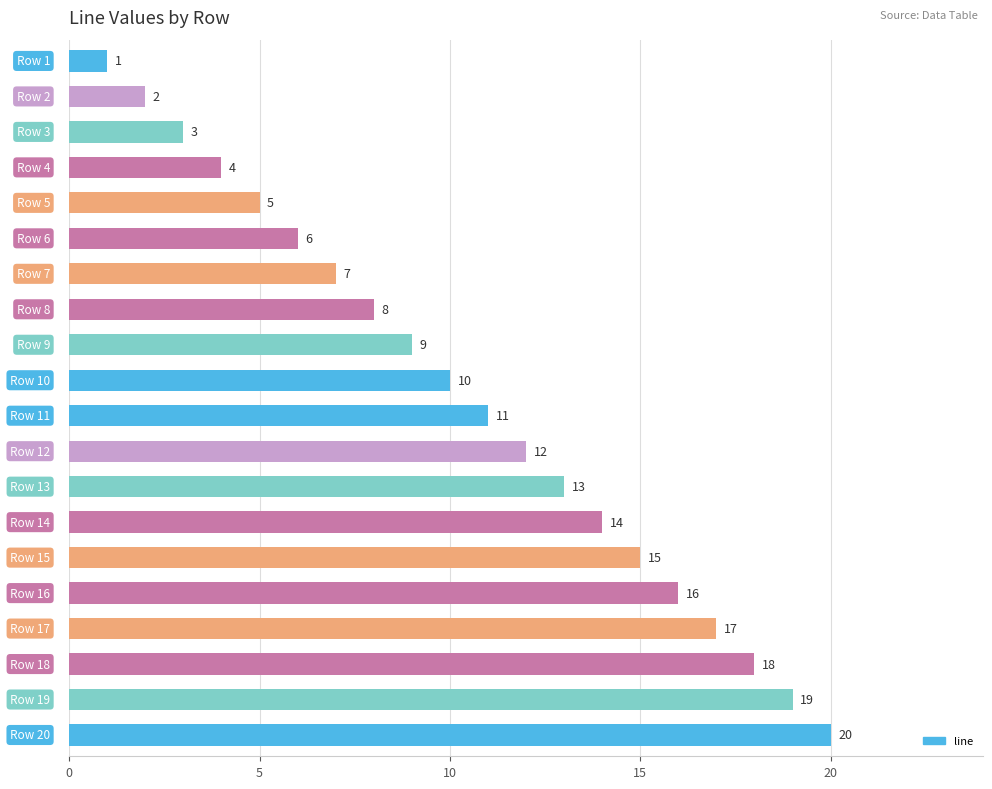

What is the difference between the maximum and second lowest values?

18